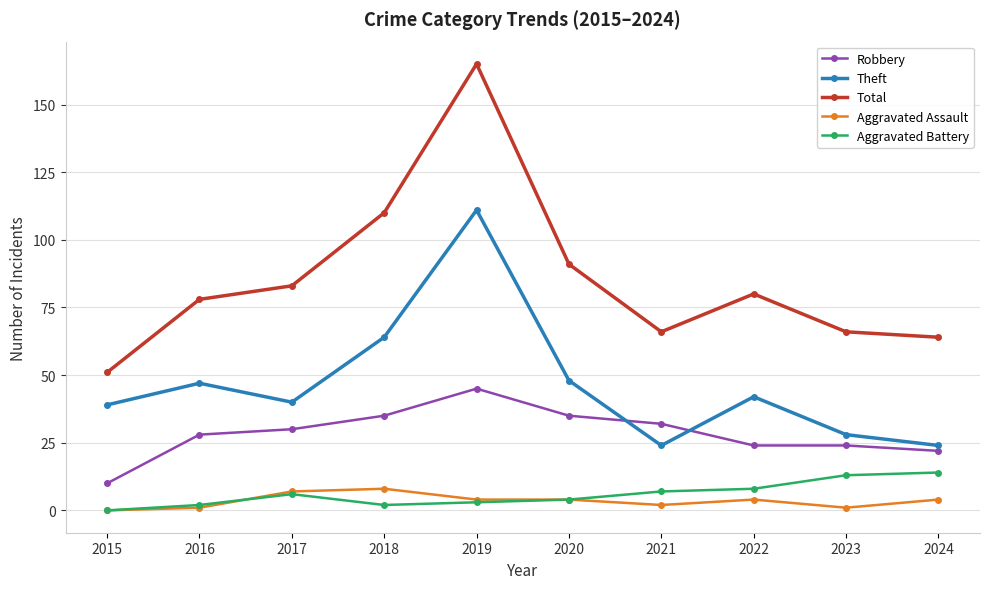

The value of Robbery at 2021 is 32. True or false?

True